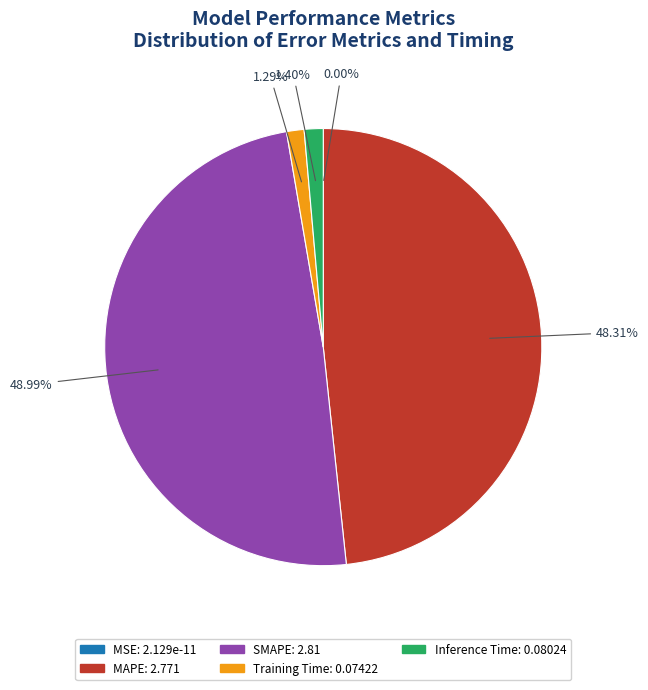

To the nearest percent, what is the combined percentage of MAPE and SMAPE?

97%